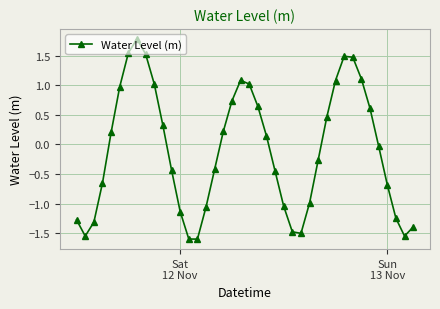

What is the greatest value displayed?

1.8